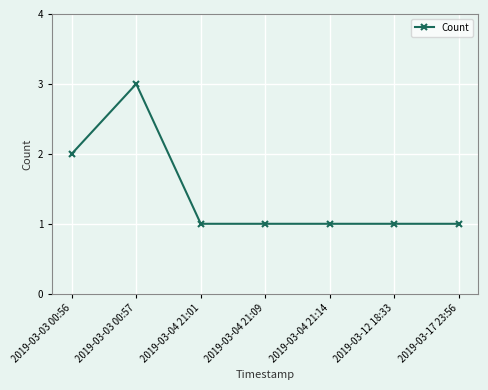

Where is the first local maximum?

2019-03-03 00:57